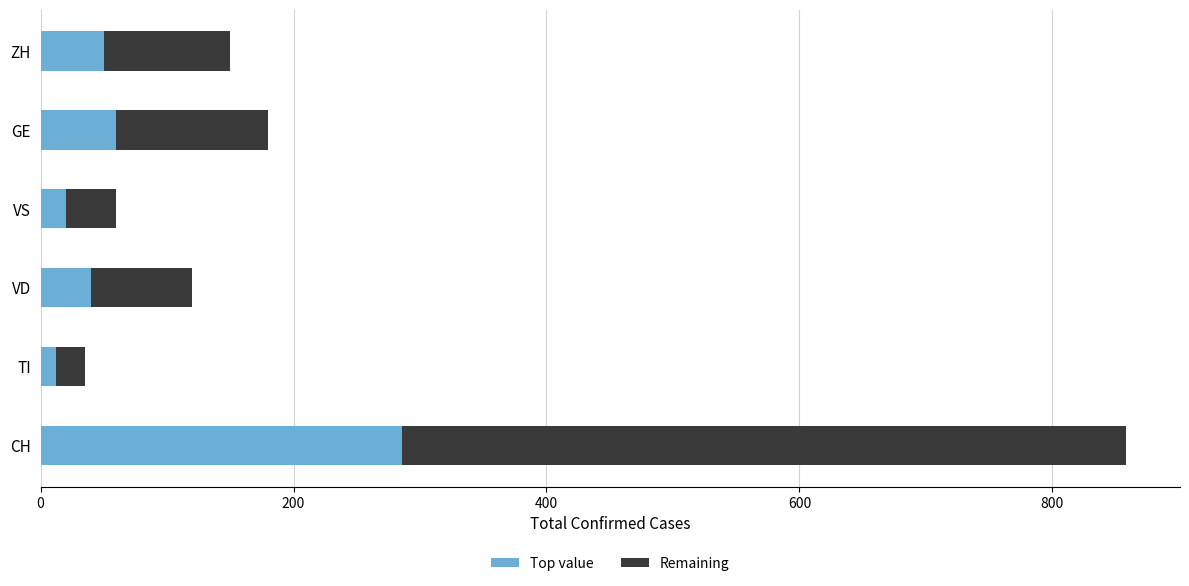

The Top value series shows 286 at CH. True or false?

True